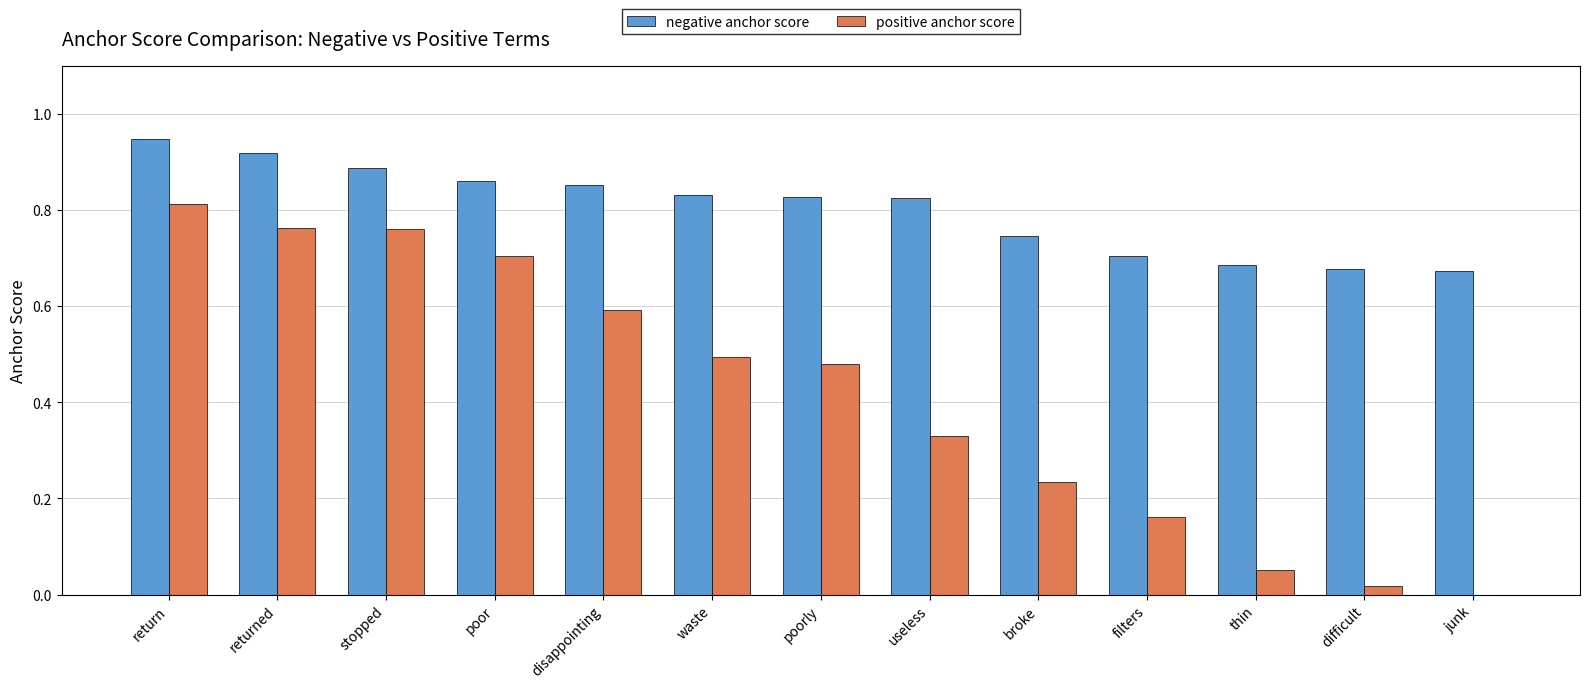

Which series changed the most between filters and thin?

positive anchor score